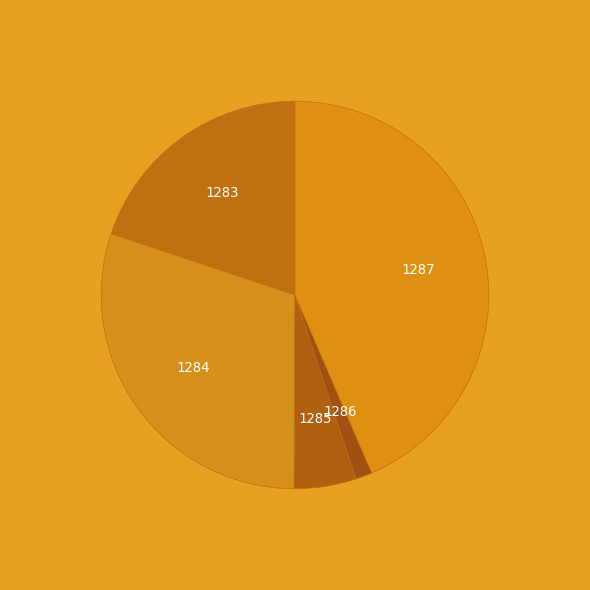

How many slices are in this pie chart?

5